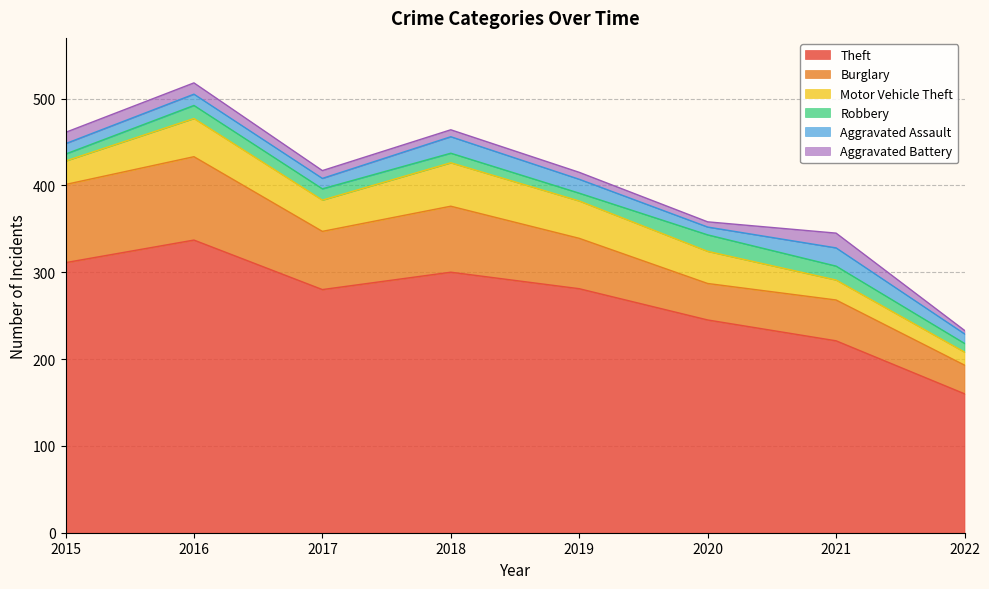

Rank the series by their maximum value, from highest to lowest.

Theft, Burglary, Motor Vehicle Theft, Aggravated Assault, Robbery, Aggravated Battery